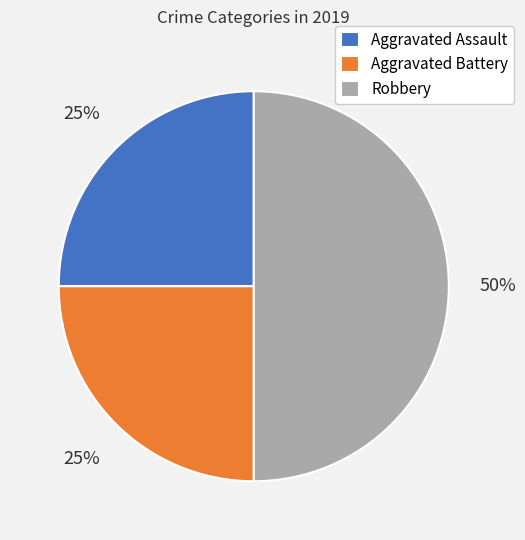

Count the number of slices in the pie.

3